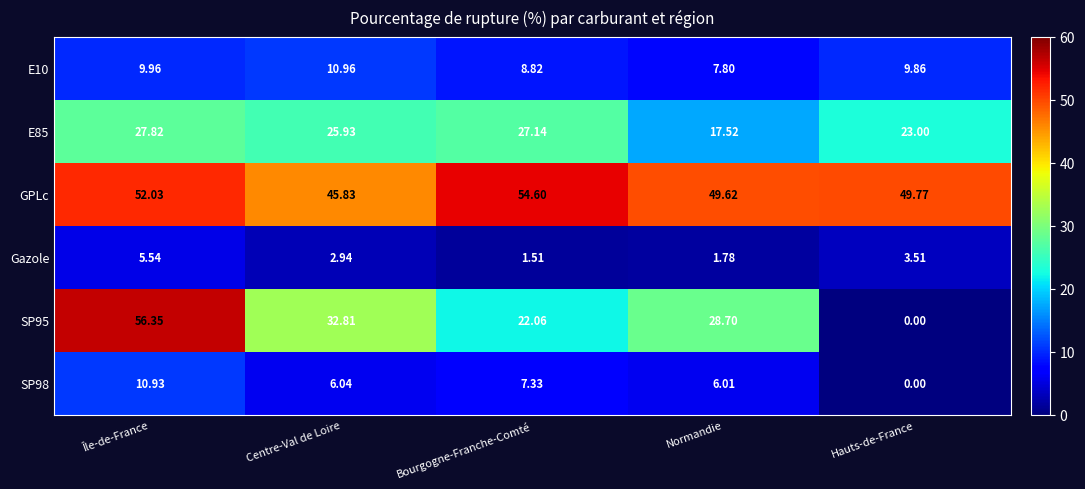

What is the total value across all series at Normandie?

111.4